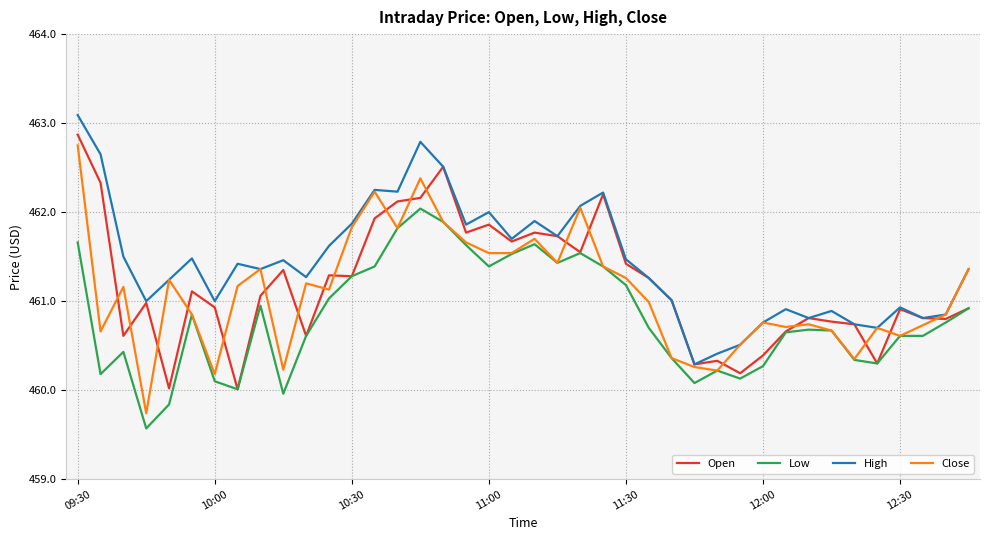

What is the smallest value displayed?

459.6